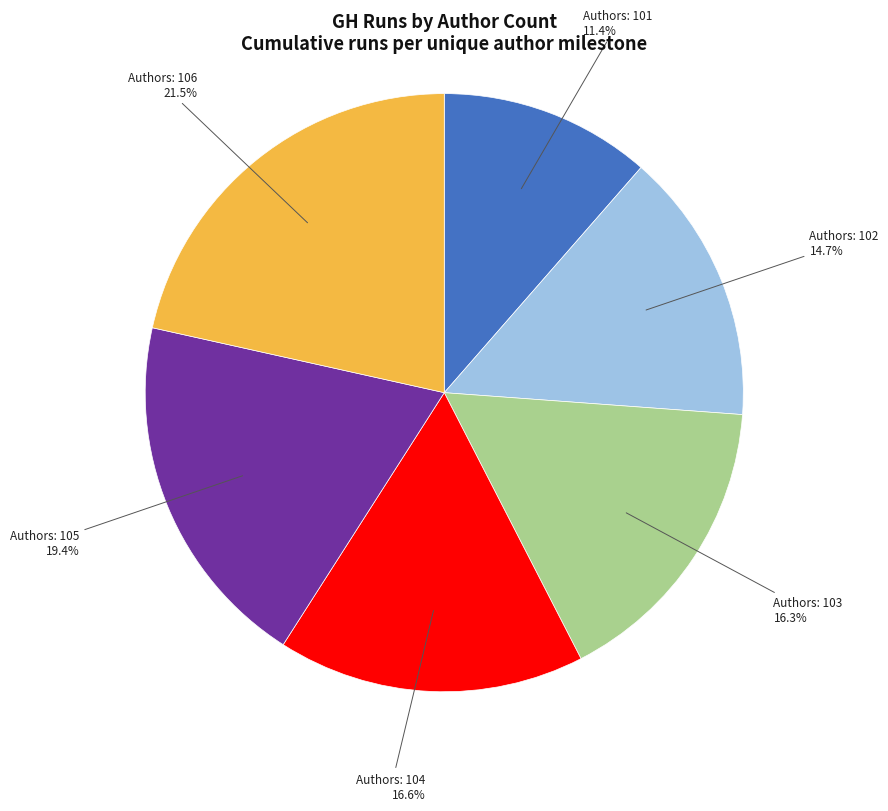

Does any single category account for the majority?

No